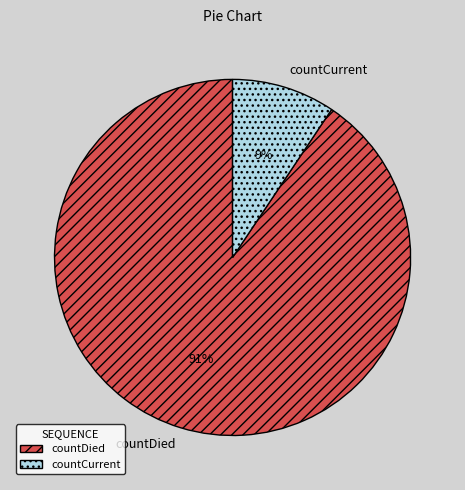

The countCurrent slice represents 9% of the pie. True or false?

True